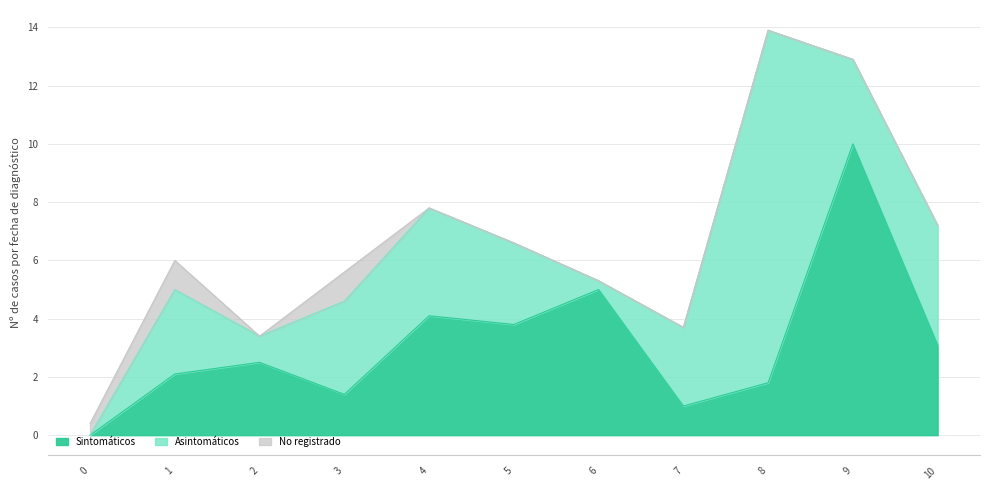

Does the chart display data point markers on the line(s)?

No